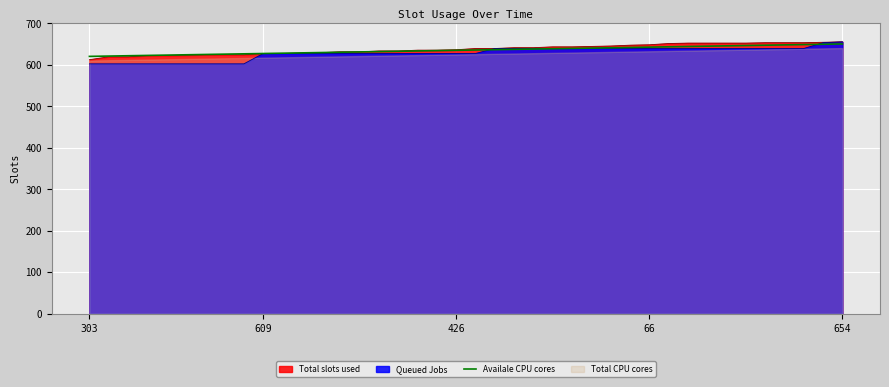

What is the highest value of the Availale CPU cores series?

650.0